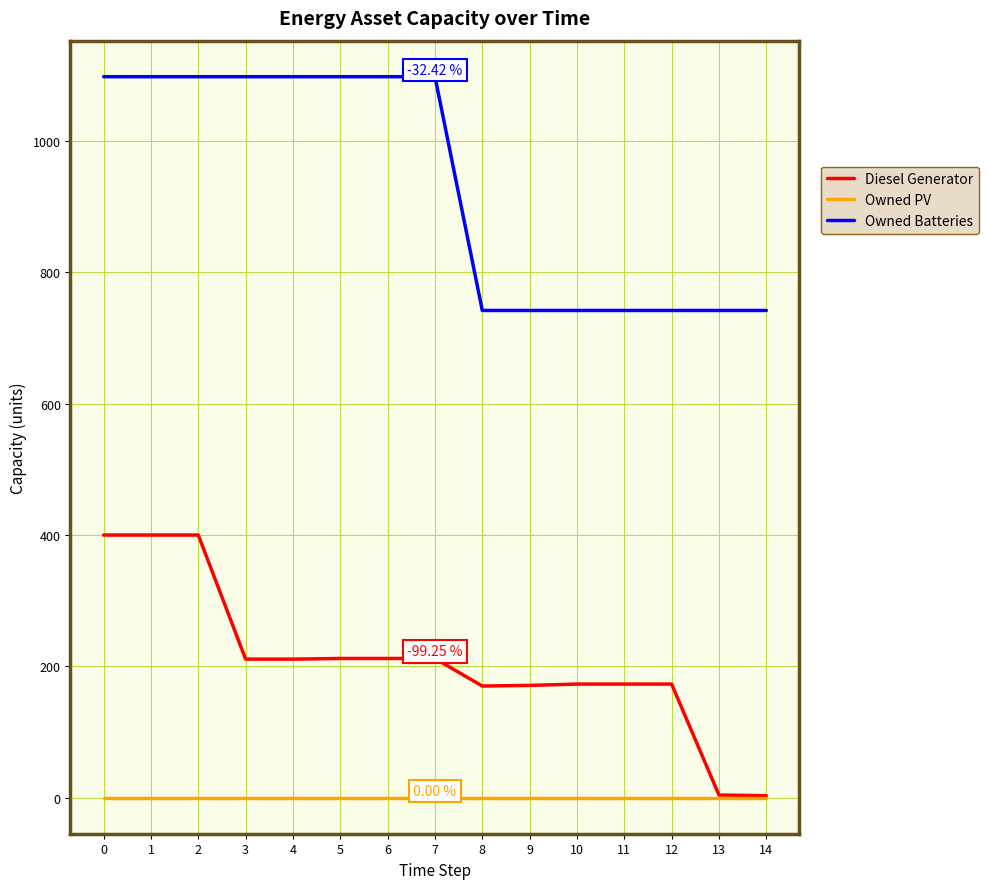

What is the difference between the highest and lowest values at 0?

1098